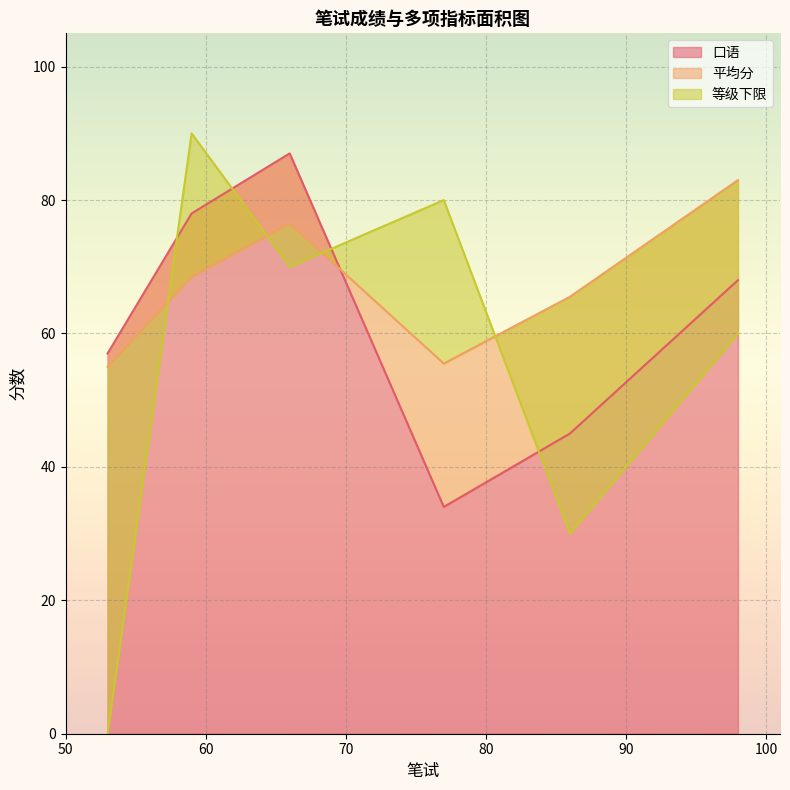

What is the minimum value for 口语?

34